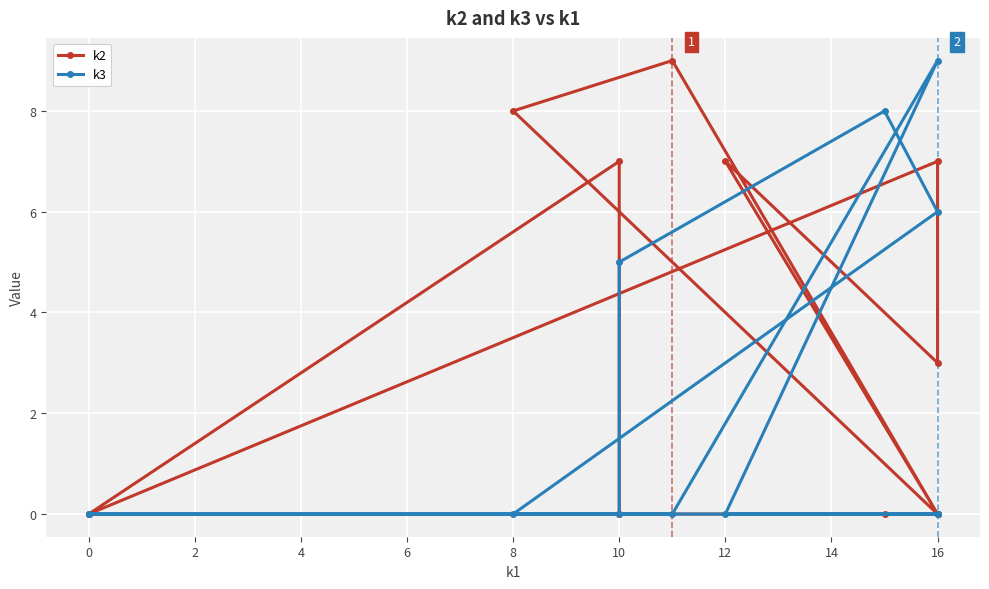

Count the number of data series in this chart.

2